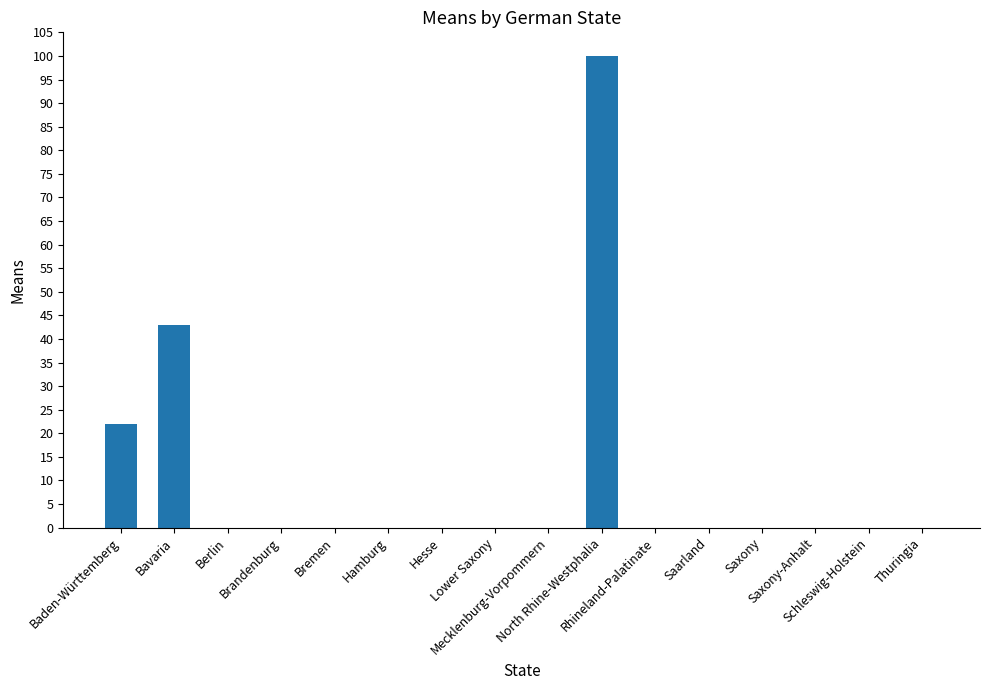

How many series are shown in this chart?

1